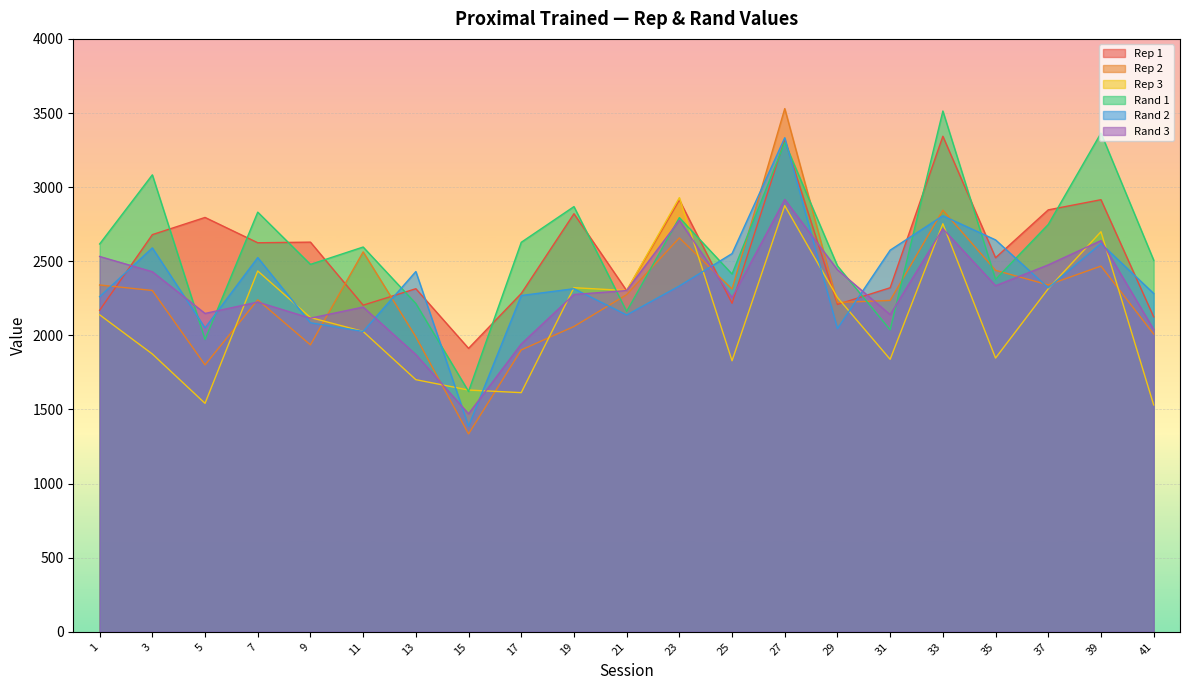

List the labels in order of Rand 2 value, largest first.

27, 33, 35, 39, 3, 31, 25, 7, 13, 23, 37, 19, 41, 17, 1, 21, 9, 5, 29, 11, 15